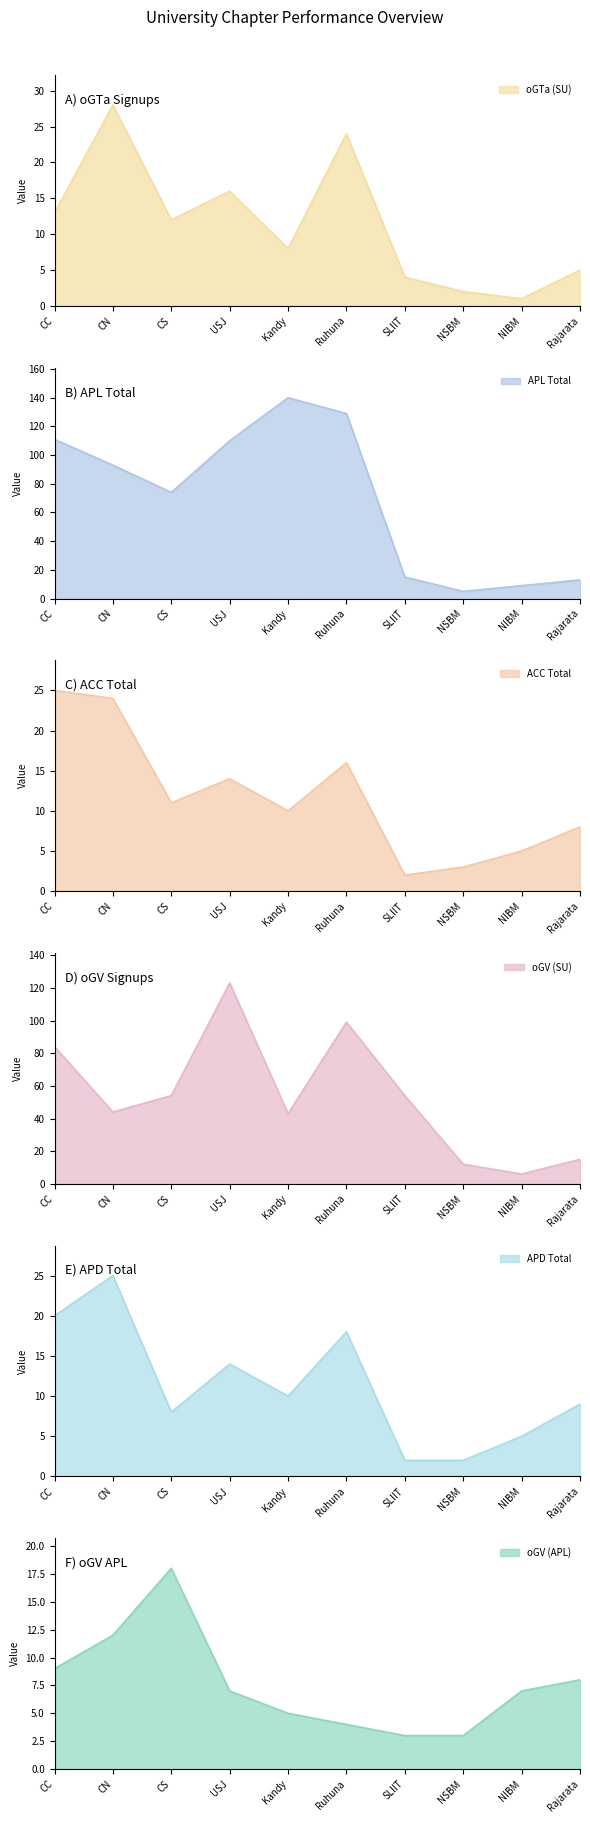

Reading right to left, list all the values displayed in this chart.

oGTa (SU): Rajarata=5	NIBM=1	NSBM=2	SLIIT=4	Ruhuna=24	Kandy=8	USJ=16	CS=12	CN=28	CC=13
APL Total: Rajarata=13	NIBM=9	NSBM=5	SLIIT=15	Ruhuna=129	Kandy=140	USJ=110	CS=74	CN=93	CC=111
ACC Total: Rajarata=8	NIBM=5	NSBM=3	SLIIT=2	Ruhuna=16	Kandy=10	USJ=14	CS=11	CN=24	CC=25
oGV (SU): Rajarata=15	NIBM=6	NSBM=12	SLIIT=54	Ruhuna=99	Kandy=43	USJ=123	CS=54	CN=44	CC=84
APD Total: Rajarata=9	NIBM=5	NSBM=2	SLIIT=2	Ruhuna=18	Kandy=10	USJ=14	CS=8	CN=25	CC=20
oGV (APL): Rajarata=8	NIBM=7	NSBM=3	SLIIT=3	Ruhuna=4	Kandy=5	USJ=7	CS=18	CN=12	CC=9